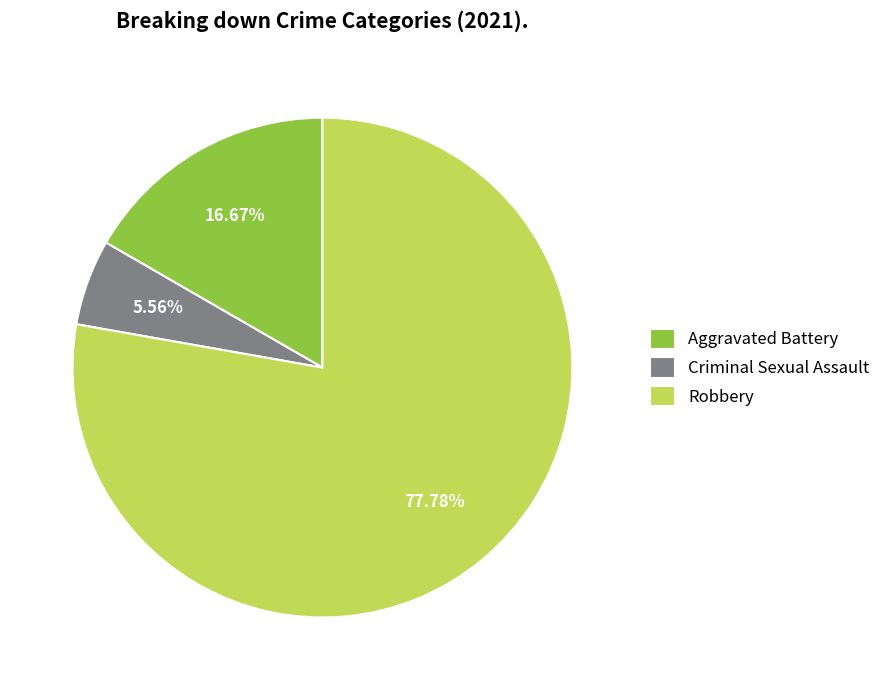

Rank the categories by value from lowest to highest.

Criminal Sexual Assault, Aggravated Battery, Robbery